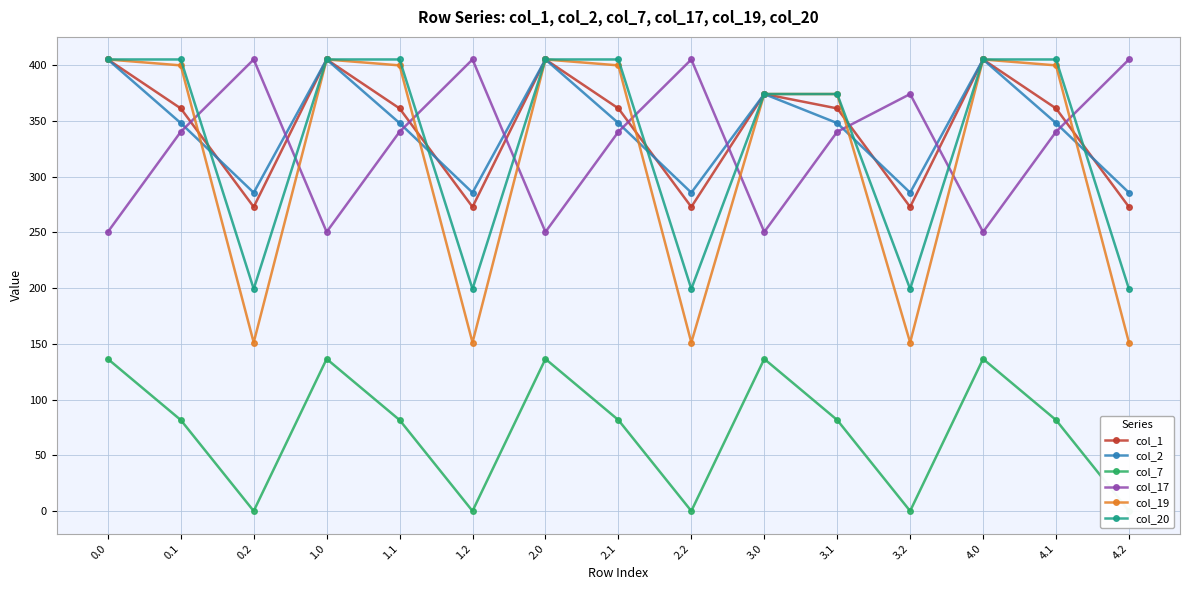

What is the label of the 14th point from the left?

4.1